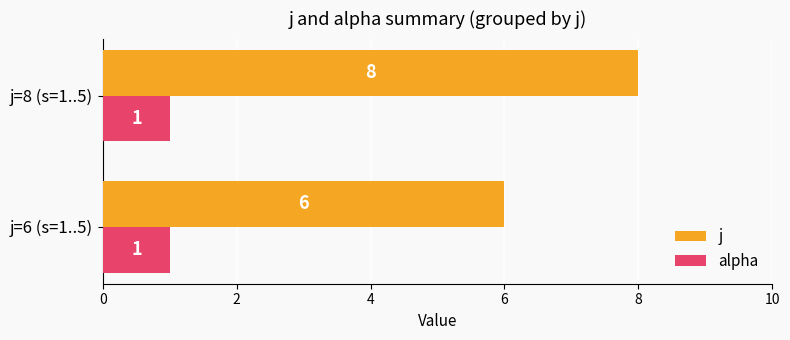

What are all the series names shown in the legend?

j, alpha